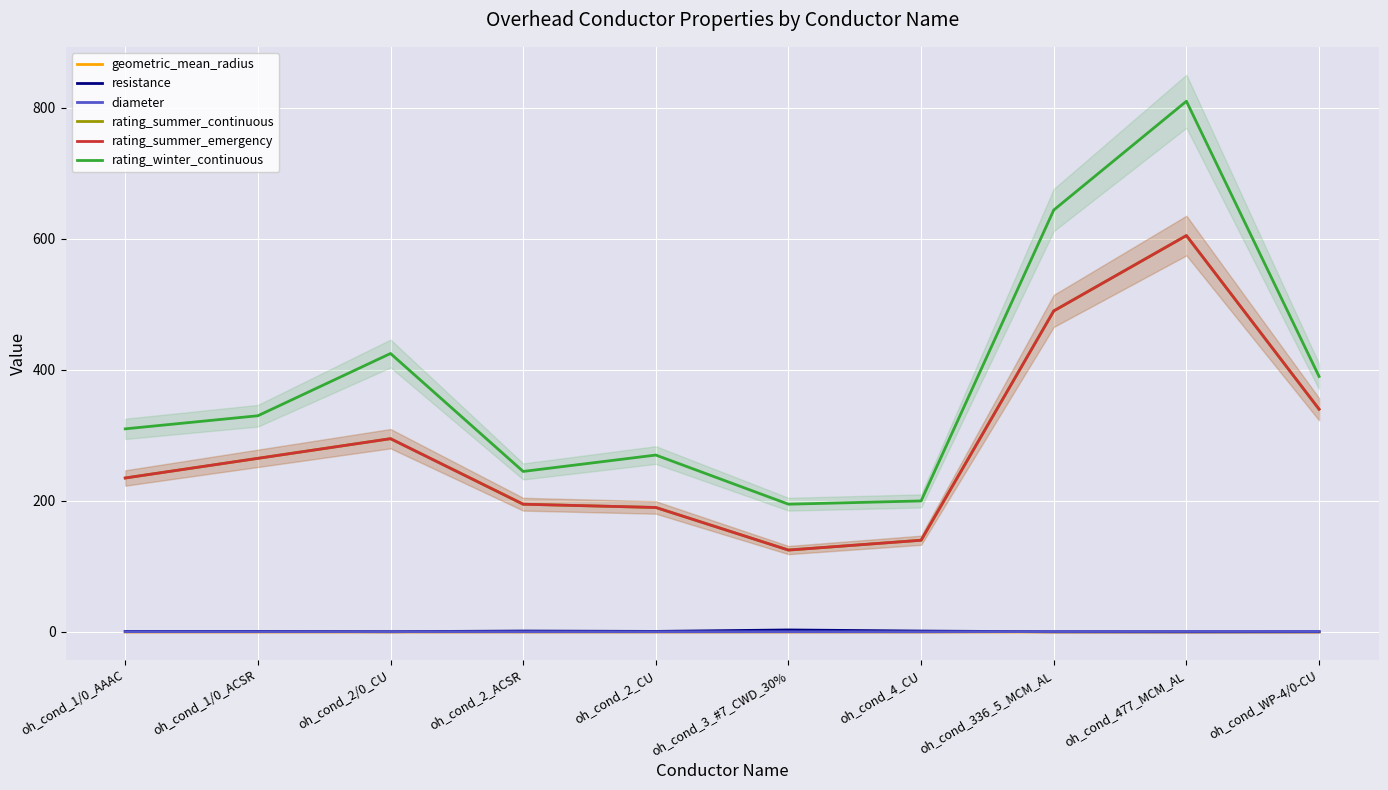

True or false: diameter has a value of 0.3 at oh_cond_2_CU.

True